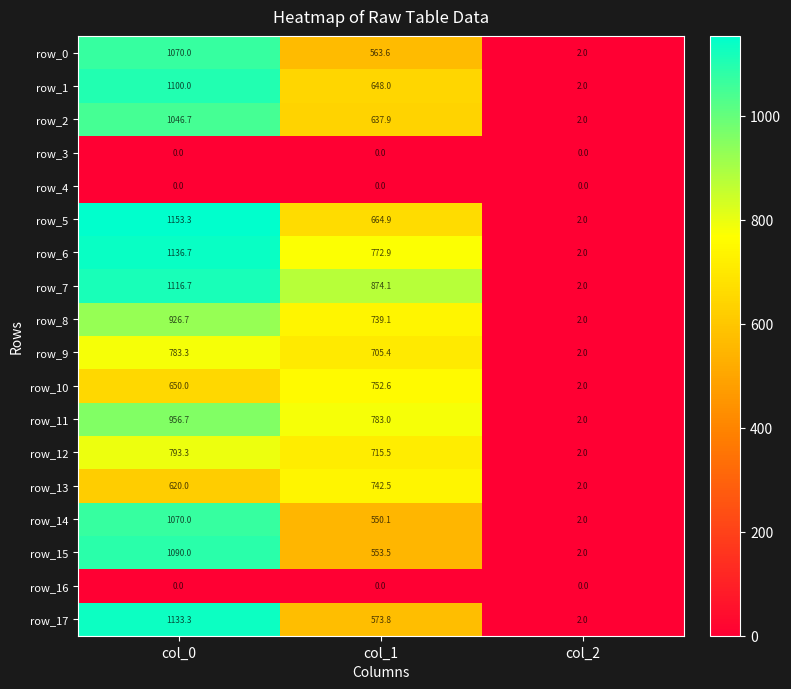

The row_5 series shows 193.0 at col_1. True or false?

False